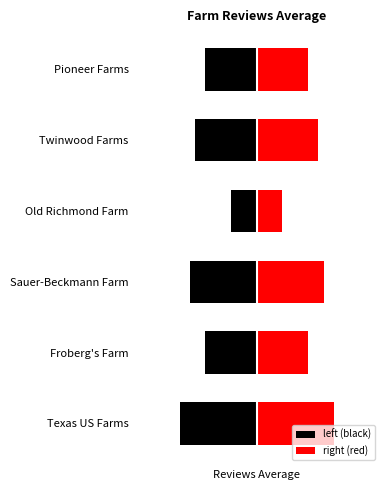

Reading left to right, what are all the values shown in this chart?

5.0	4.5	4.8	4.0	4.7	4.5